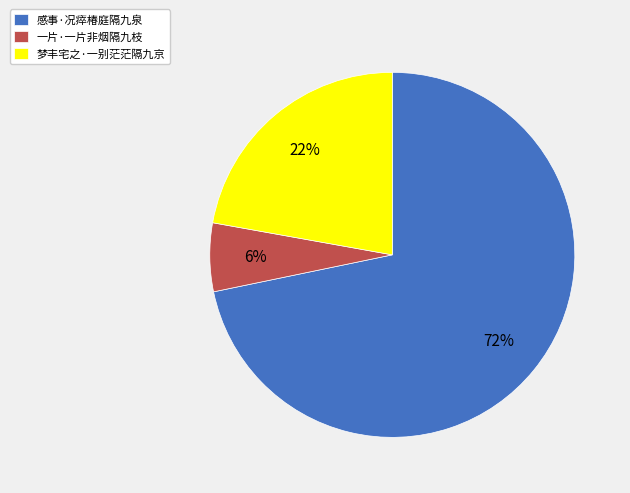

To the nearest percent, what percentage of the pie is 一片·一片非烟隔九枝?

6%